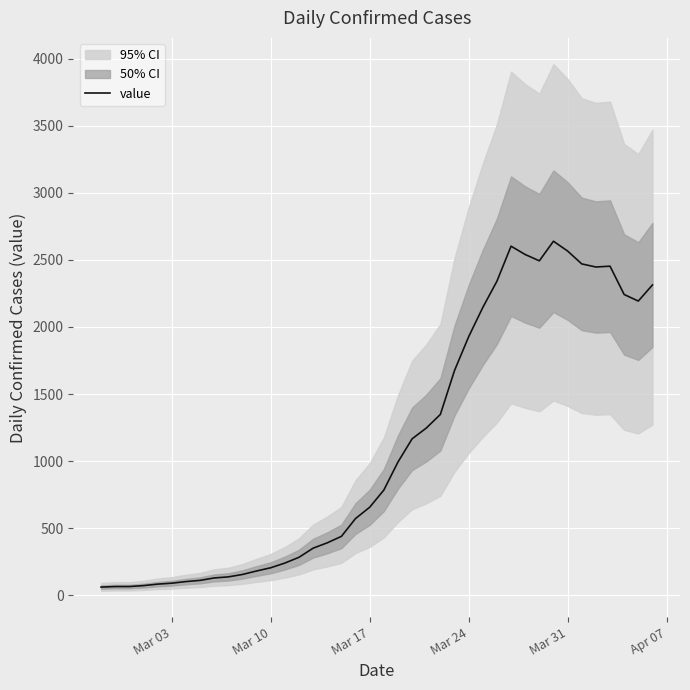

What is the minimum value shown in the chart?

61